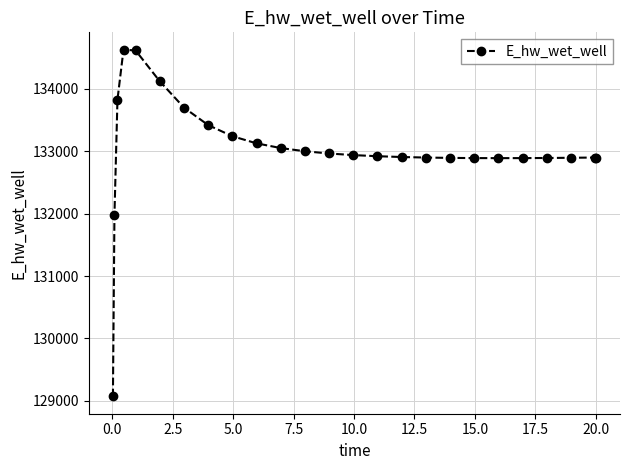

What is the value of the 7th point from the left?

133699.8